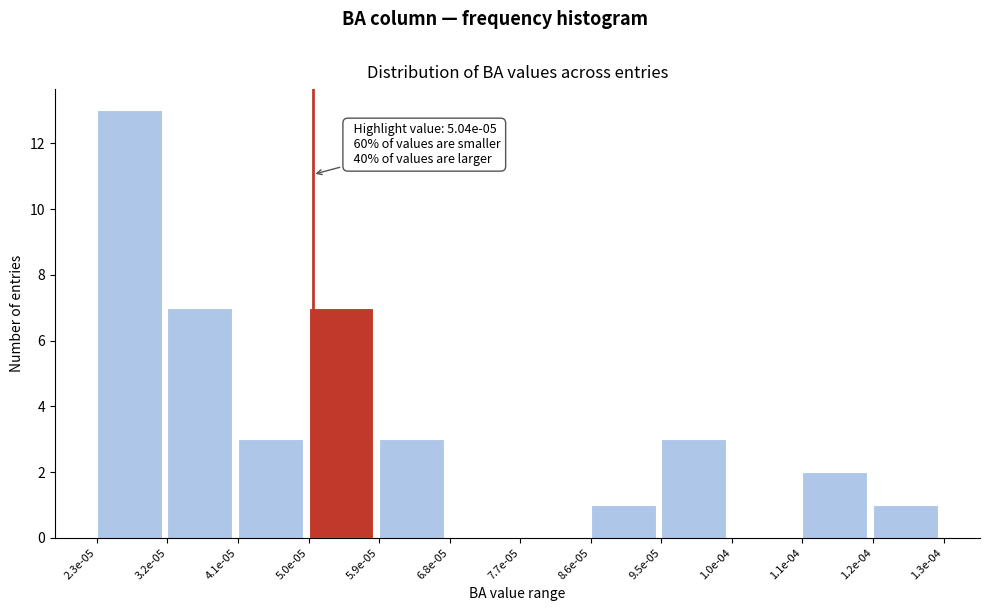

Reading right to left, list all the values displayed in this chart.

1.2e-04=1	1.1e-04=2	1.0e-04=0	9.5e-05=3	8.6e-05=1	7.7e-05=0	6.8e-05=0	5.9e-05=3	5.0e-05=7	4.1e-05=3	3.2e-05=7	2.3e-05=13